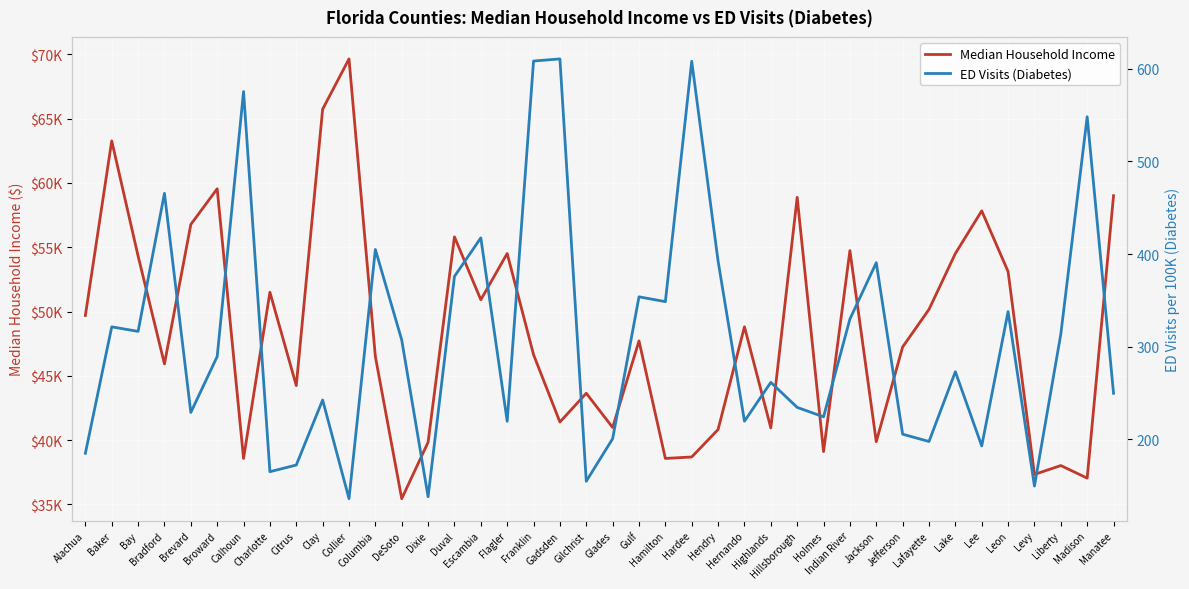

True or false: Median Household Income and ED Visits (Diabetes) cross at least once.

False